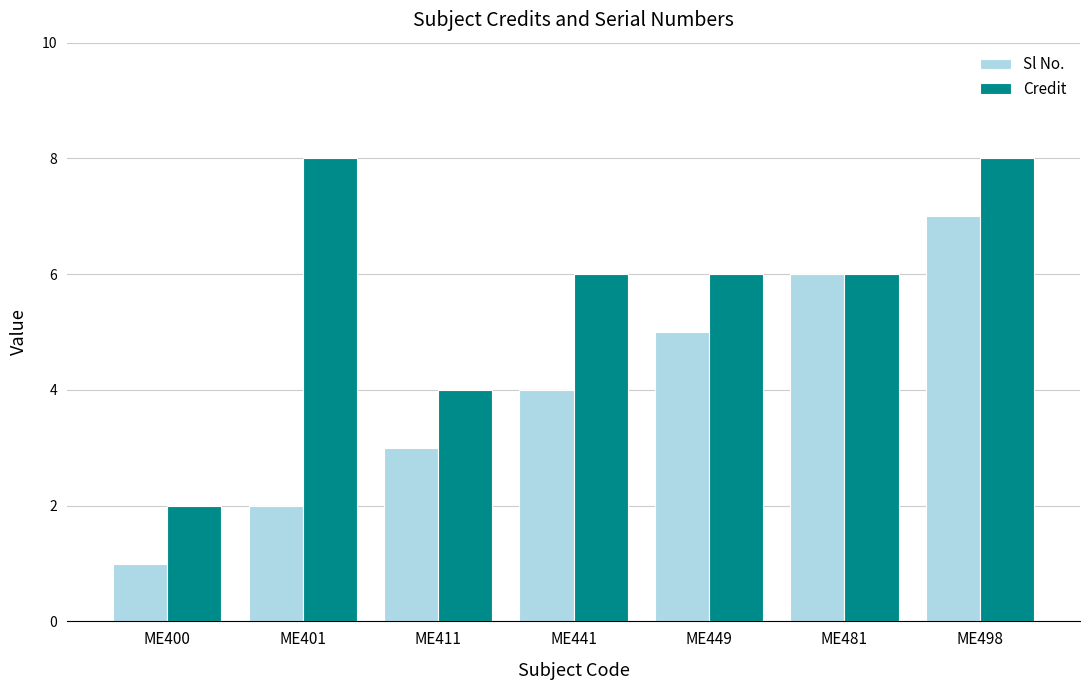

List the labels in order of Sl No. value, largest first.

ME498, ME481, ME449, ME441, ME411, ME401, ME400